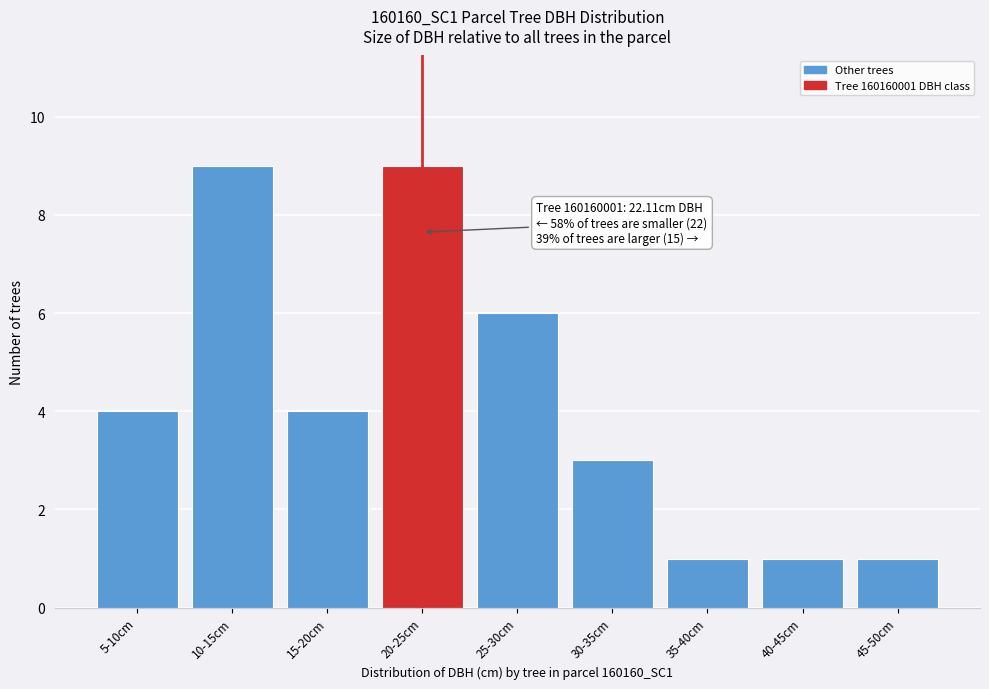

Reading left to right, extract all data points from this chart.

5-10cm=4	10-15cm=9	15-20cm=4	20-25cm=9	25-30cm=6	30-35cm=3	35-40cm=1	40-45cm=1	45-50cm=1